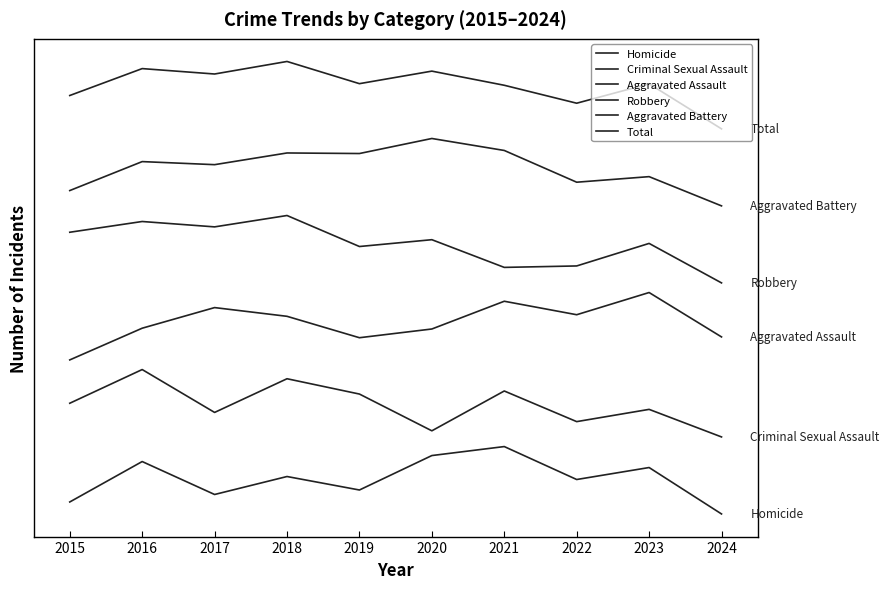

Is it true that Aggravated Battery equals 335.9 at 2015?

True